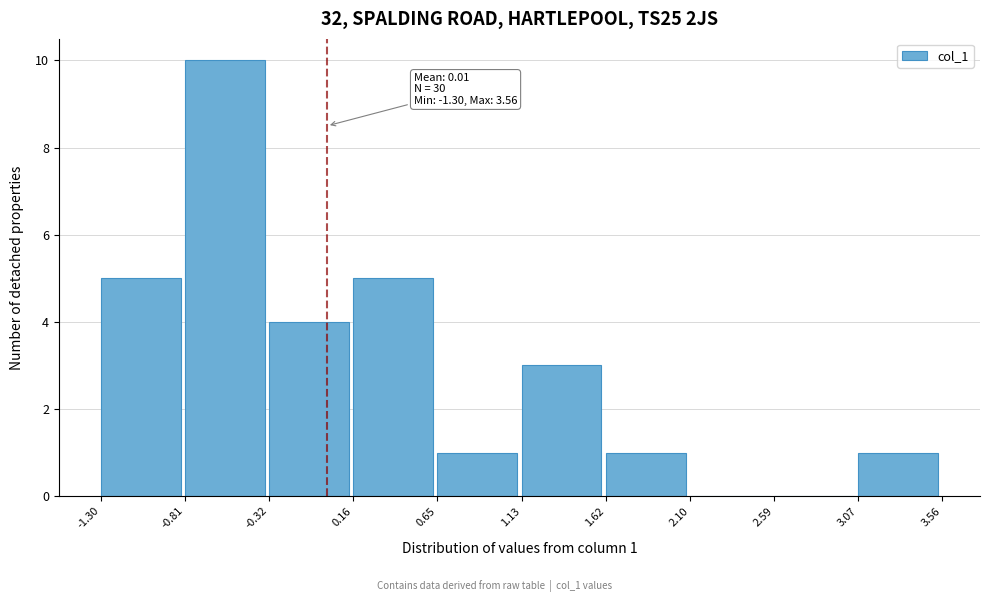

Over which range of the x-axis is the bar tallest?

-0.81 to -0.32